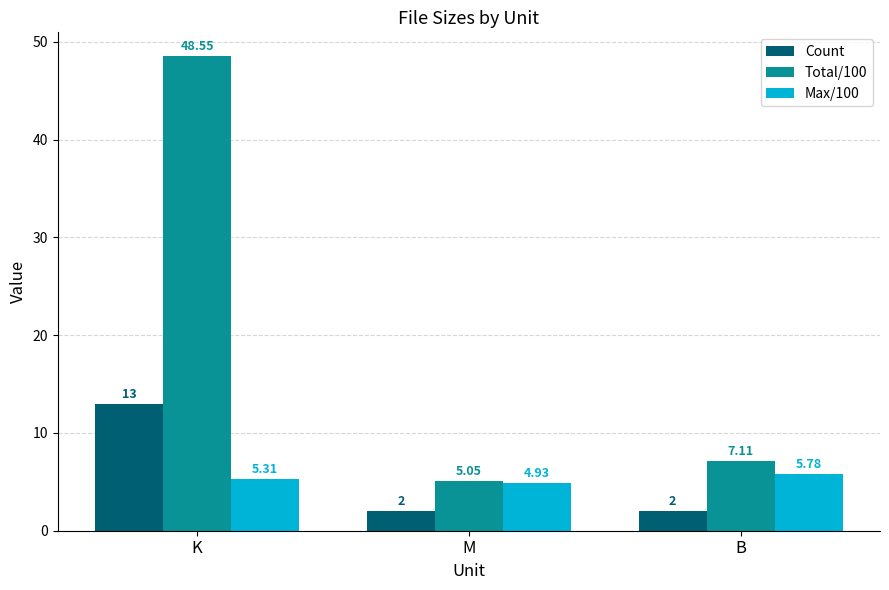

What is the difference between the Total/100 values at B and K?

41.4